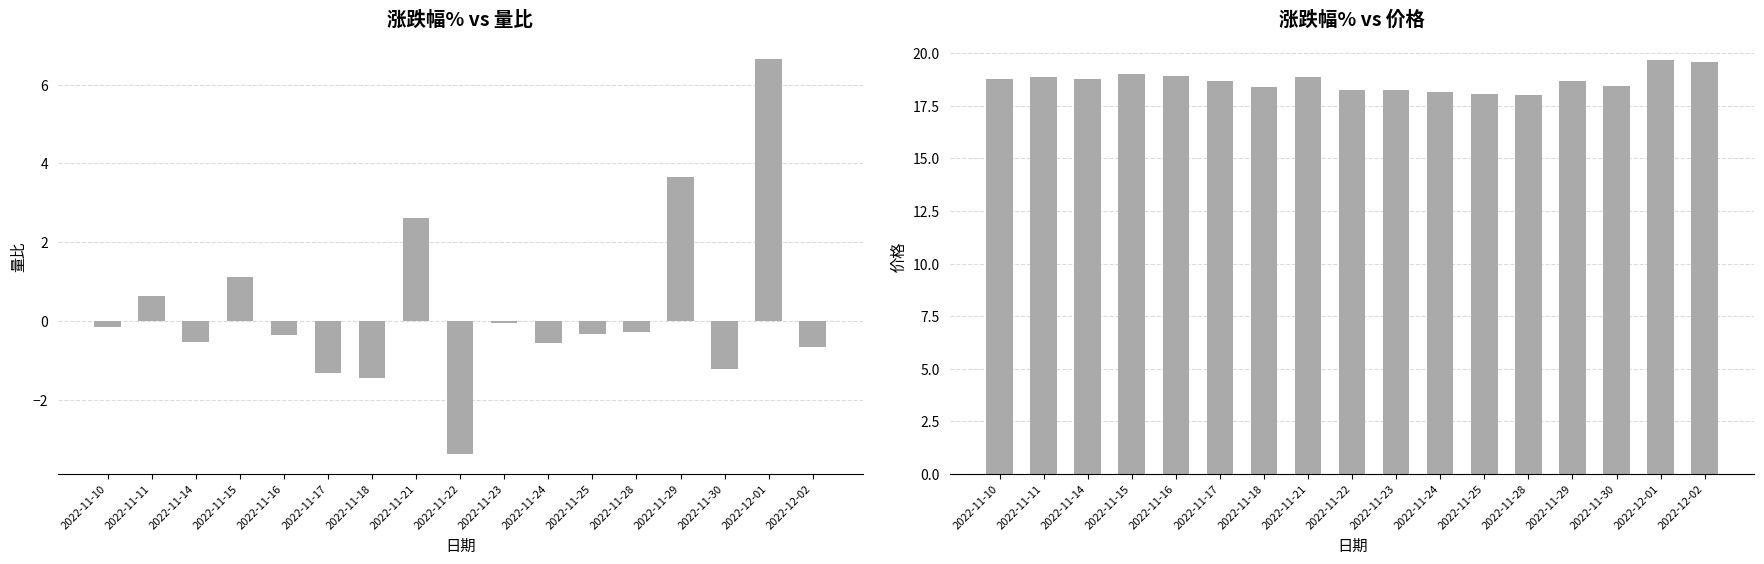

What is the label of the 16th bar from the right?

2022-11-11